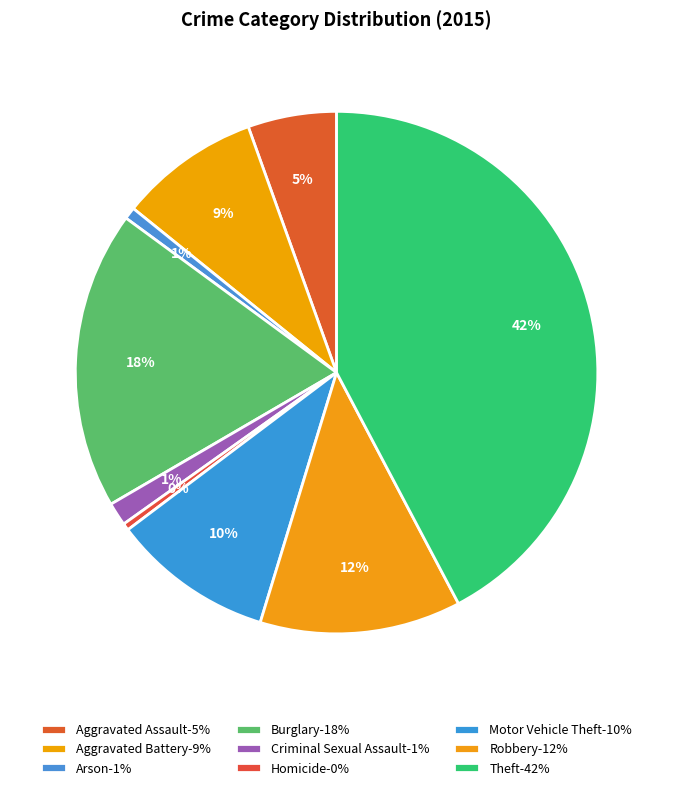

Count the number of slices in the pie.

9